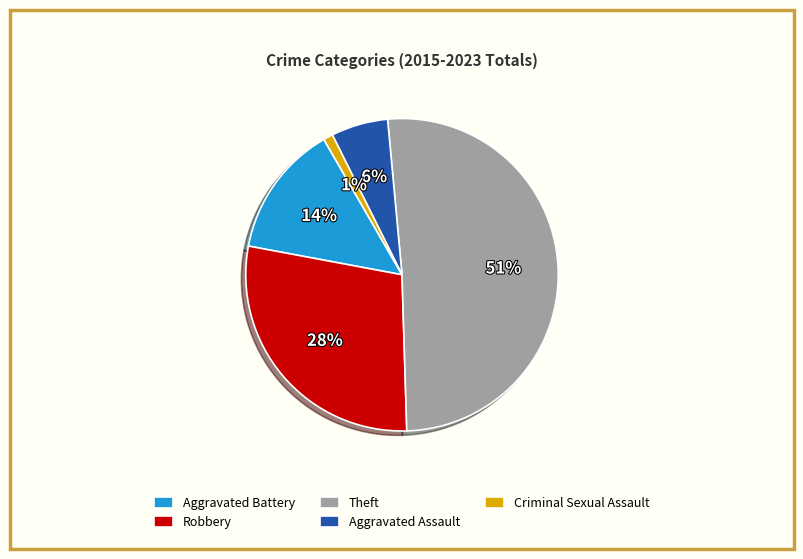

How many slices are in this pie chart?

5